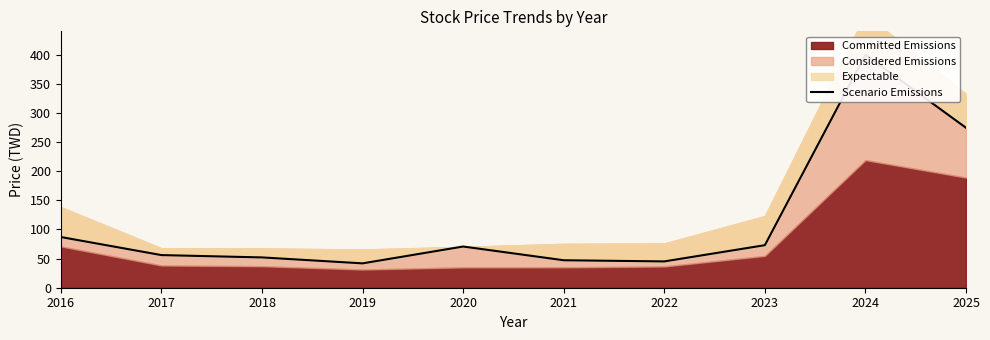

How many values exceed 70?

5